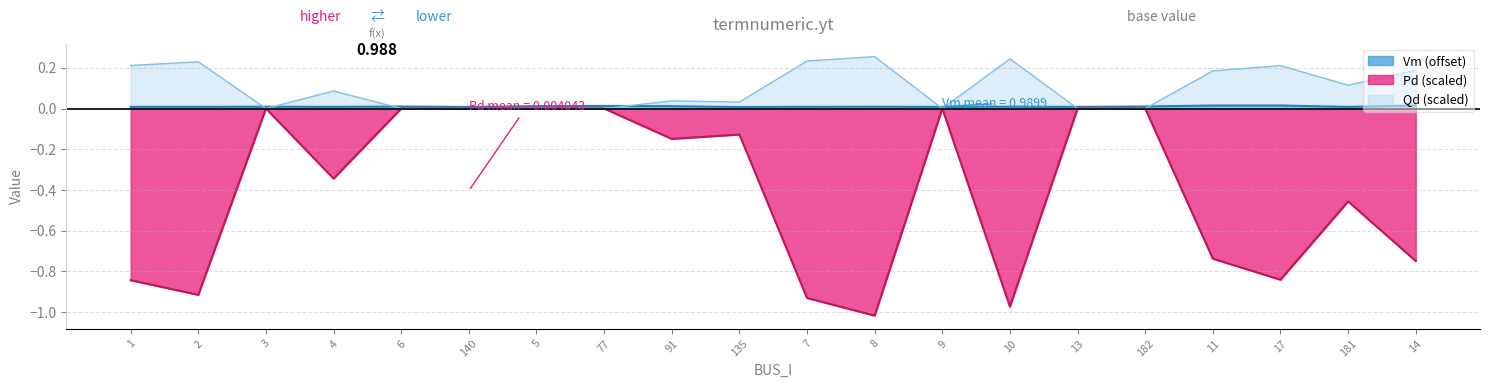

Which series has the widest spread of values?

Pd (scaled)